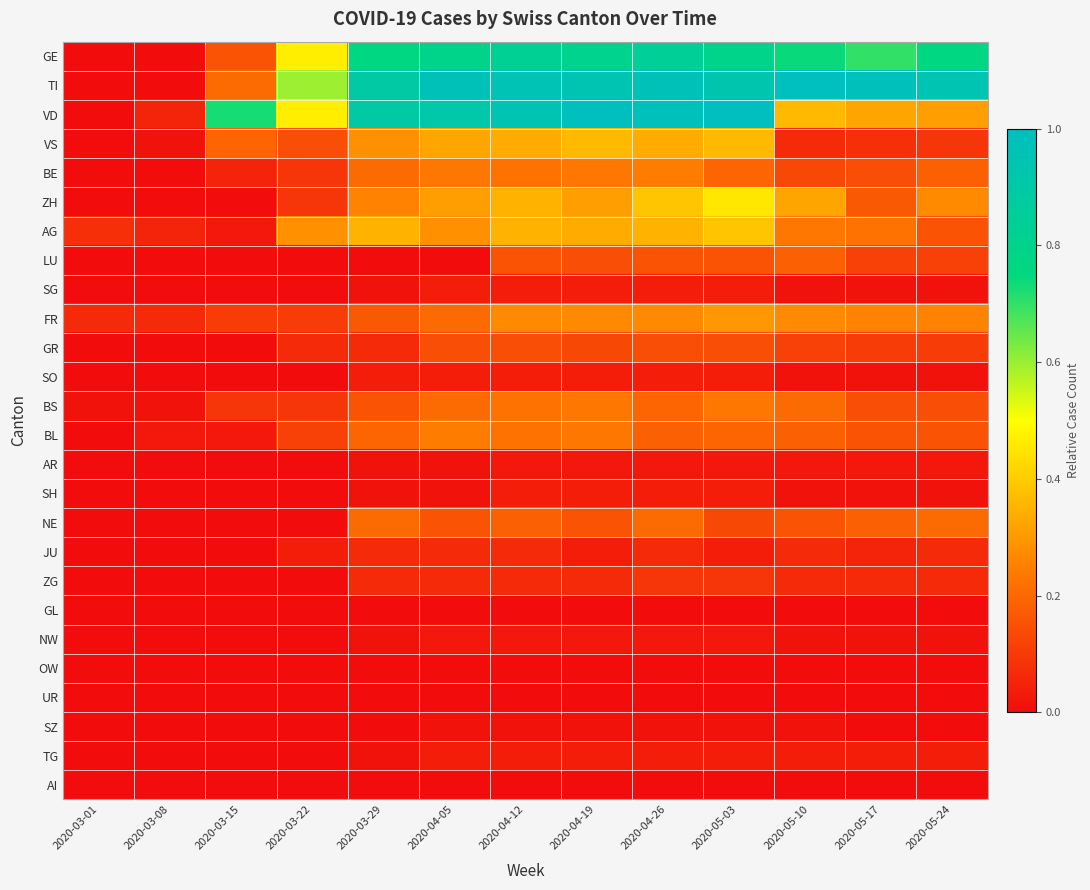

Rank the series at 2020-03-29 from lowest to highest value.

LU, GL, OW, UR, SZ, AI, SG, AR, SH, NW, TG, SO, GR, JU, ZG, BS, FR, BL, BE, NE, ZH, VS, AG, GE, TI, VD